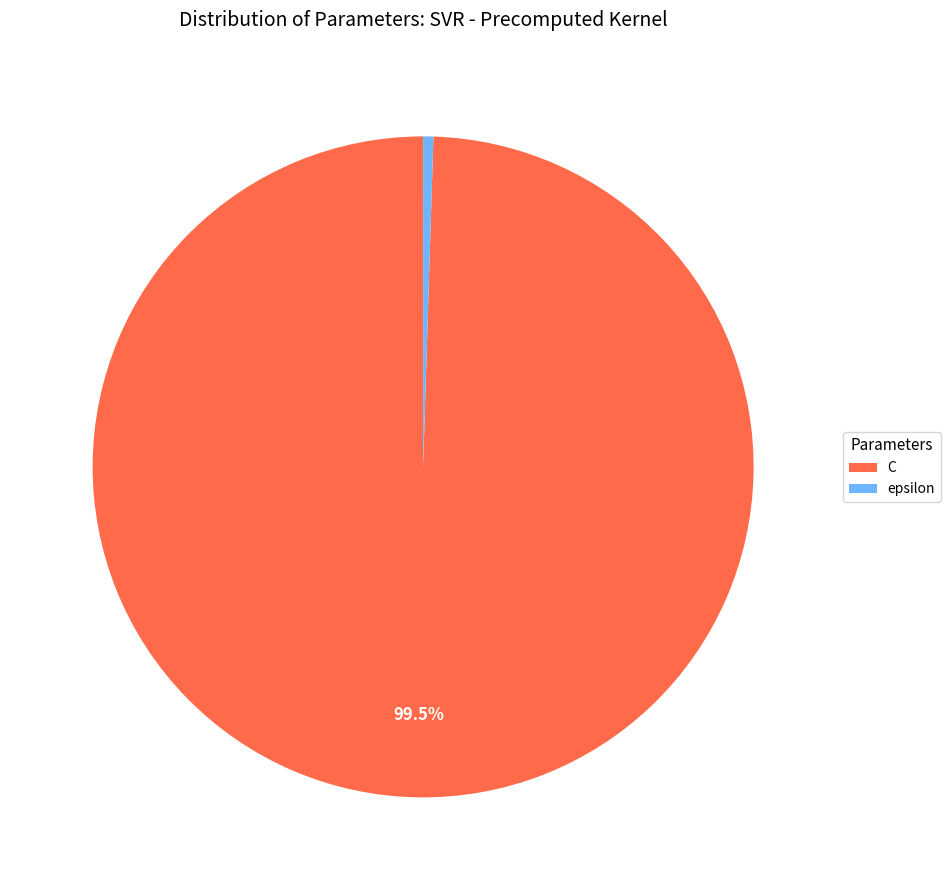

Rank the categories by value from highest to lowest.

C, epsilon